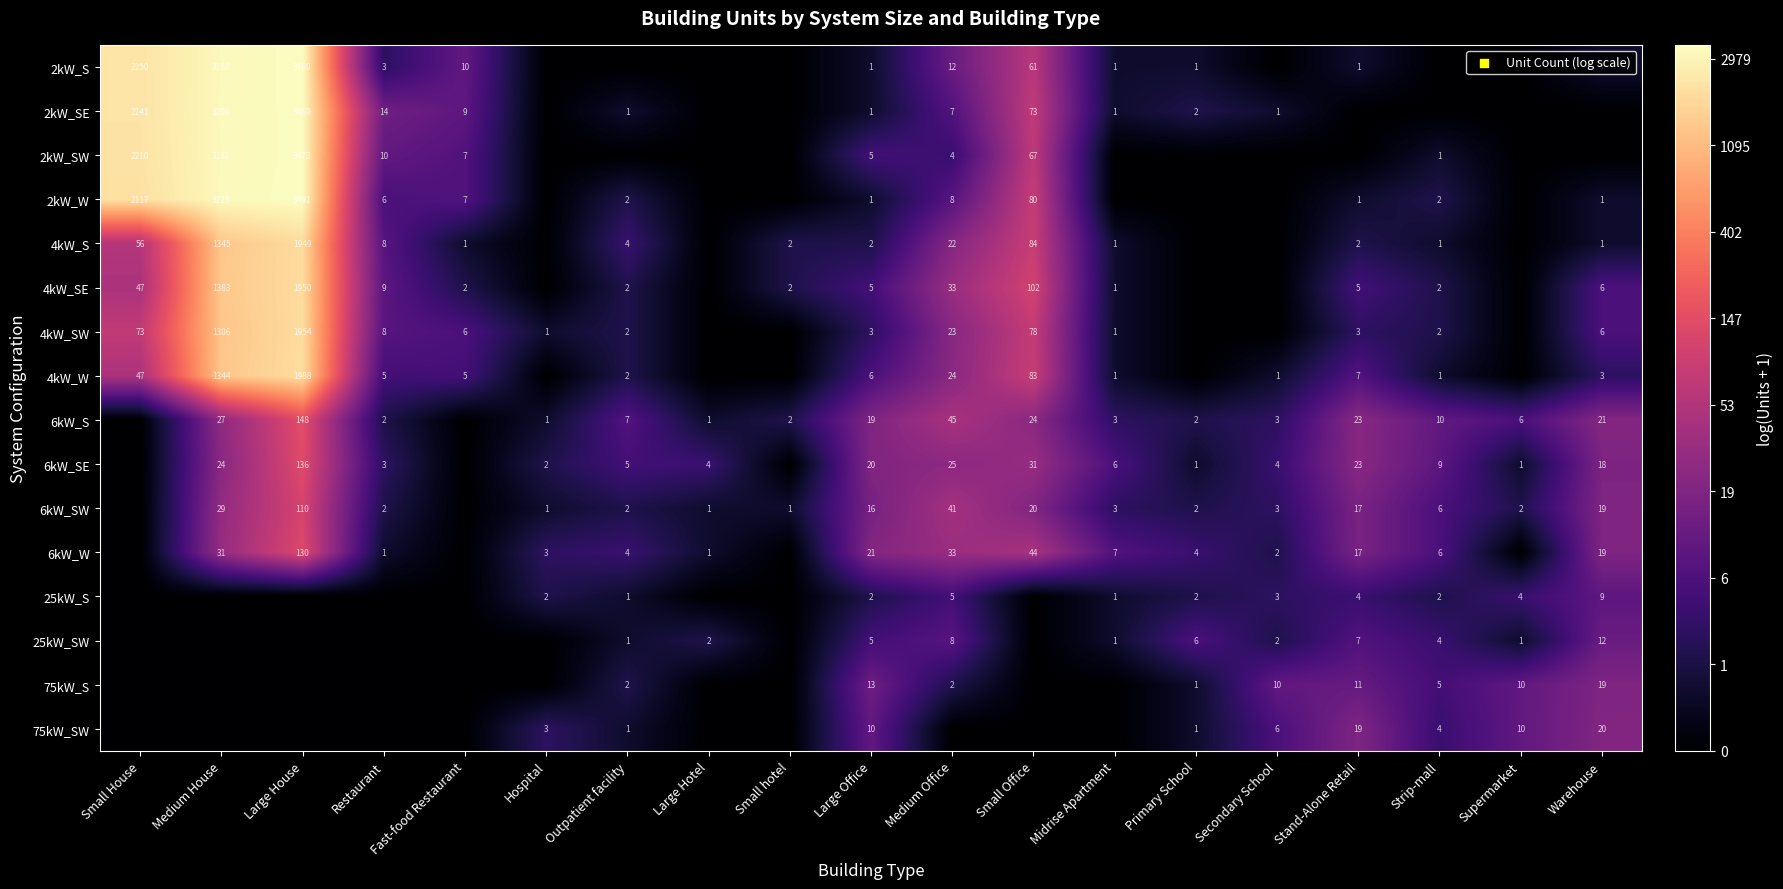

The value of 4kW_SE at Fast-food Restaurant is 2. True or false?

True